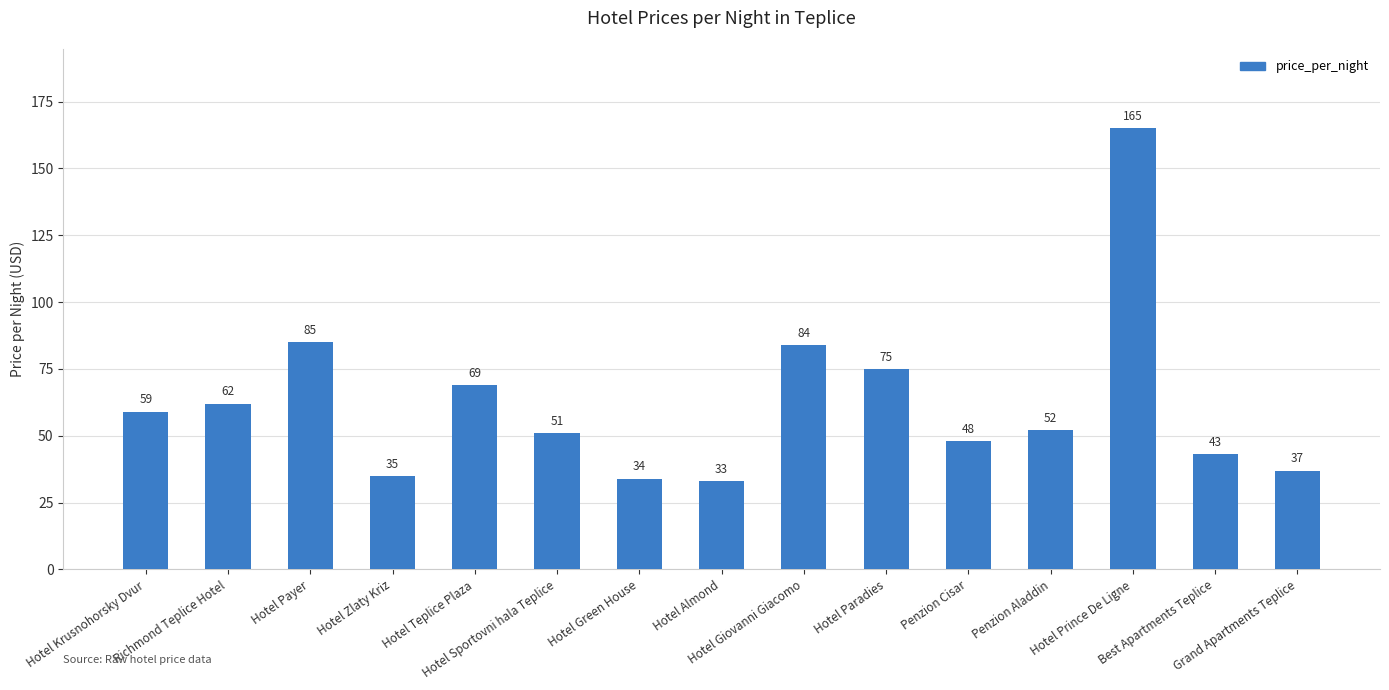

Reading left to right, list all the values displayed in this chart.

59	62	85	35	69	51	34	33	84	75	48	52	165	43	37